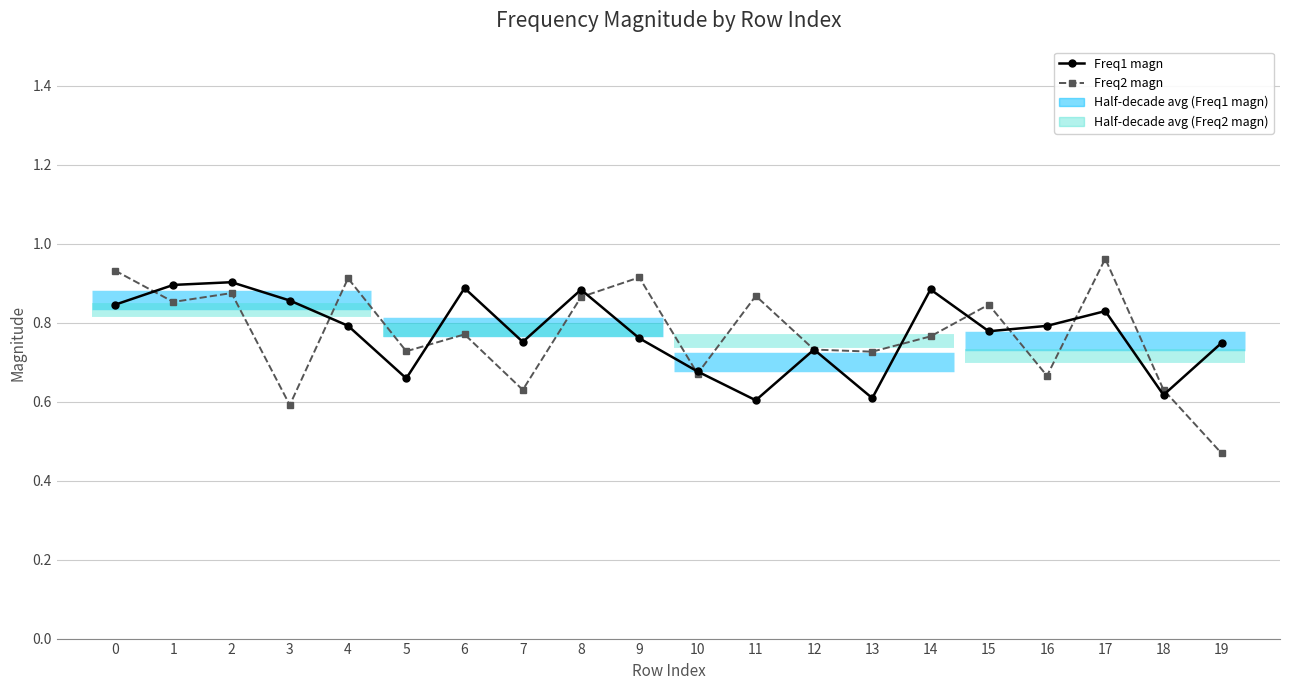

List the series in order of their peak value, lowest first.

Freq1 magn, Freq2 magn